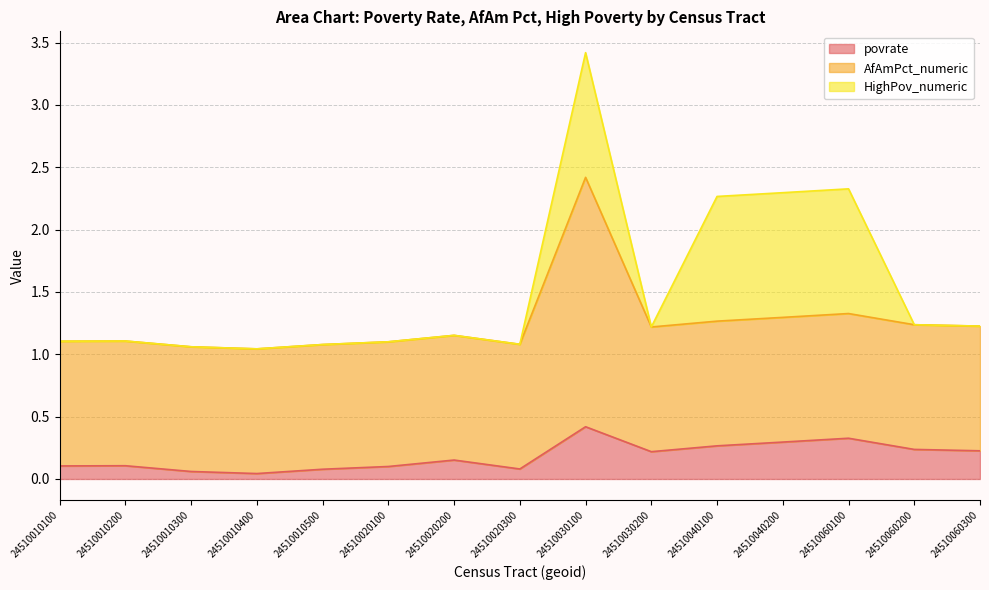

Reading left to right, list all the values displayed in this chart.

povrate: 24510010100=0.1	24510010200=0.1	24510010300=0.1	24510010400=0.0	24510010500=0.1	24510020100=0.1	24510020200=0.2	24510020300=0.1	24510030100=0.4	24510030200=0.2	24510040100=0.3	24510040200=0.3	24510060100=0.3	24510060200=0.2	24510060300=0.2
AfAmPct_numeric: 24510010100=1.0	24510010200=1.0	24510010300=1.0	24510010400=1.0	24510010500=1.0	24510020100=1.0	24510020200=1.0	24510020300=1.0	24510030100=2.0	24510030200=1.0	24510040100=1.0	24510040200=1.0	24510060100=1.0	24510060200=1.0	24510060300=1.0
HighPov_numeric: 24510010100=0.0	24510010200=0.0	24510010300=0.0	24510010400=0.0	24510010500=0.0	24510020100=0.0	24510020200=0.0	24510020300=0.0	24510030100=1.0	24510030200=0.0	24510040100=1.0	24510040200=1.0	24510060100=1.0	24510060200=0.0	24510060300=0.0